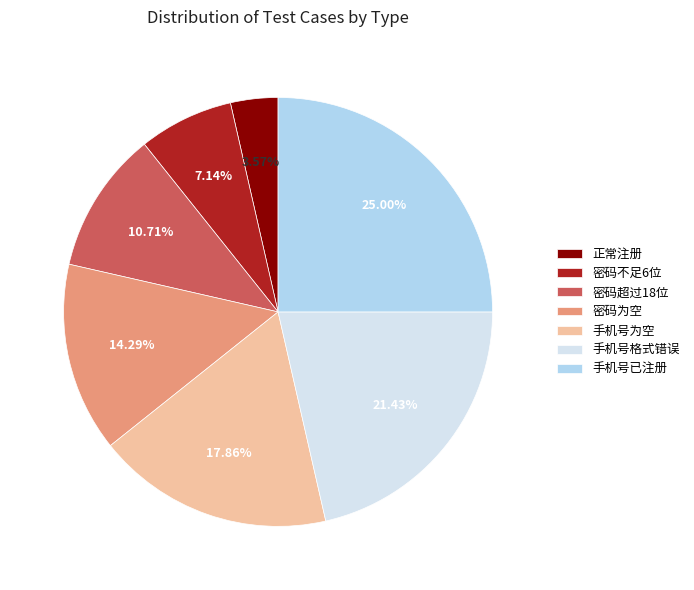

Rank the categories by value from lowest to highest.

正常注册, 密码不足6位, 密码超过18位, 密码为空, 手机号为空, 手机号格式错误, 手机号已注册